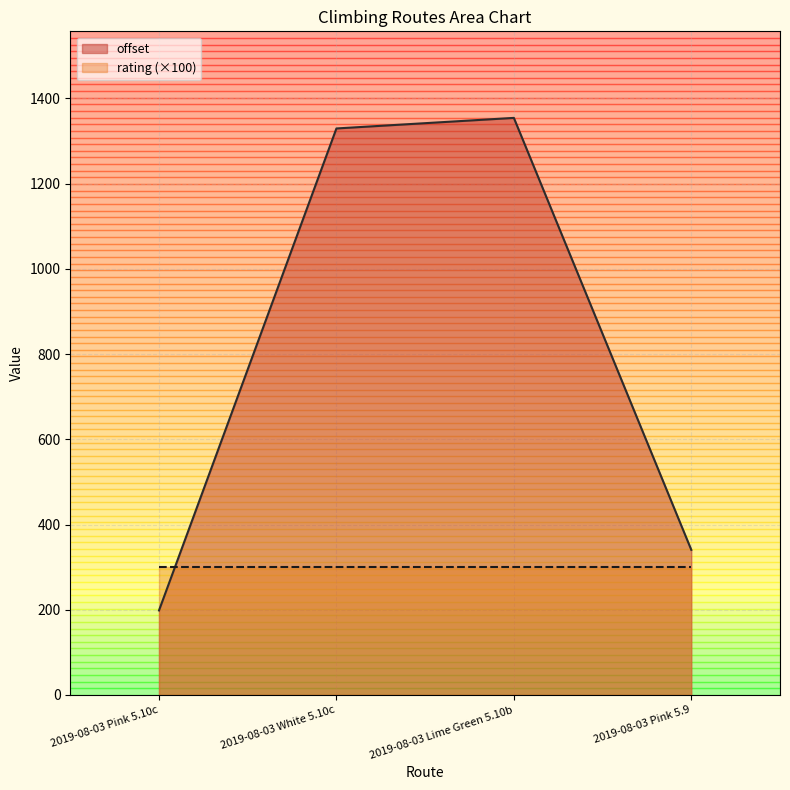

Between 2019-08-03 White 5.10c and 2019-08-03 Lime Green 5.10b, which is larger?

2019-08-03 Lime Green 5.10b